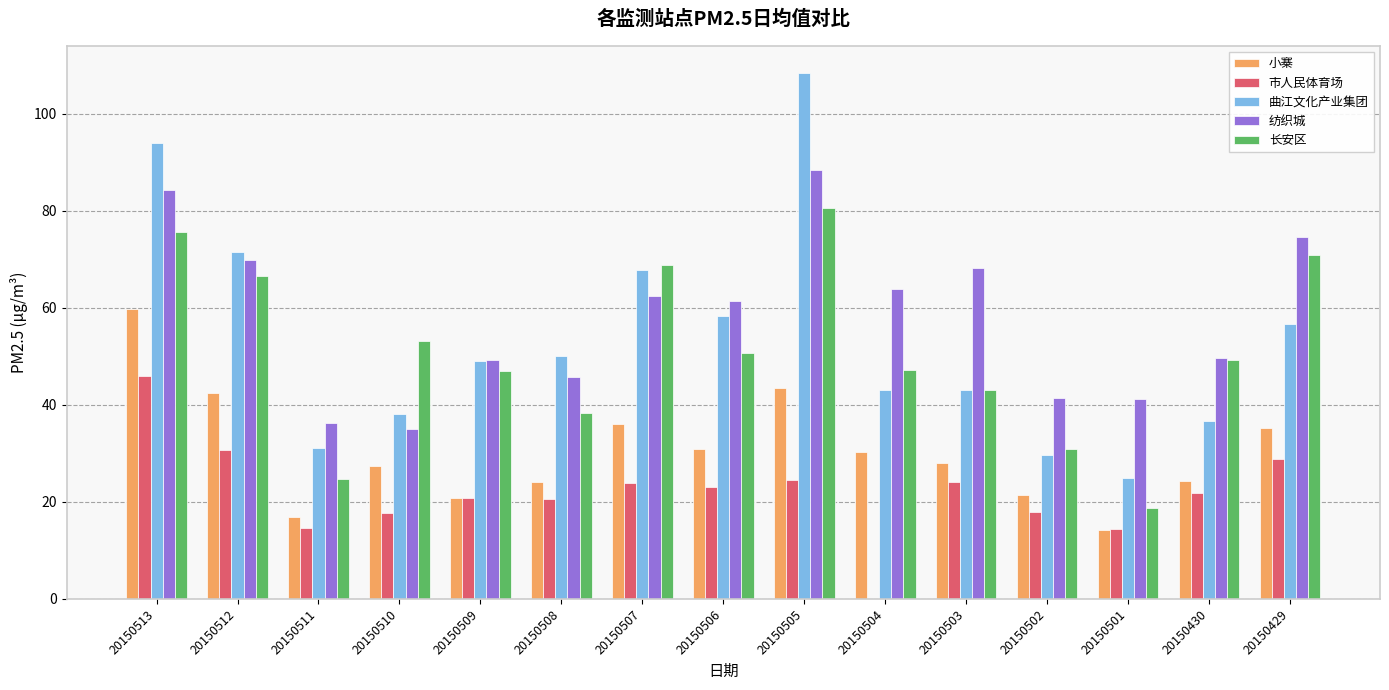

At which label does 小寨 reach its peak?

20150513